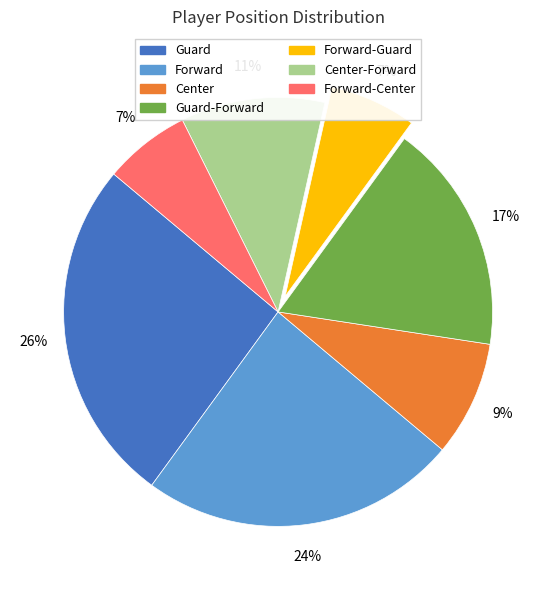

To the nearest percent, what is the average slice percentage?

14%